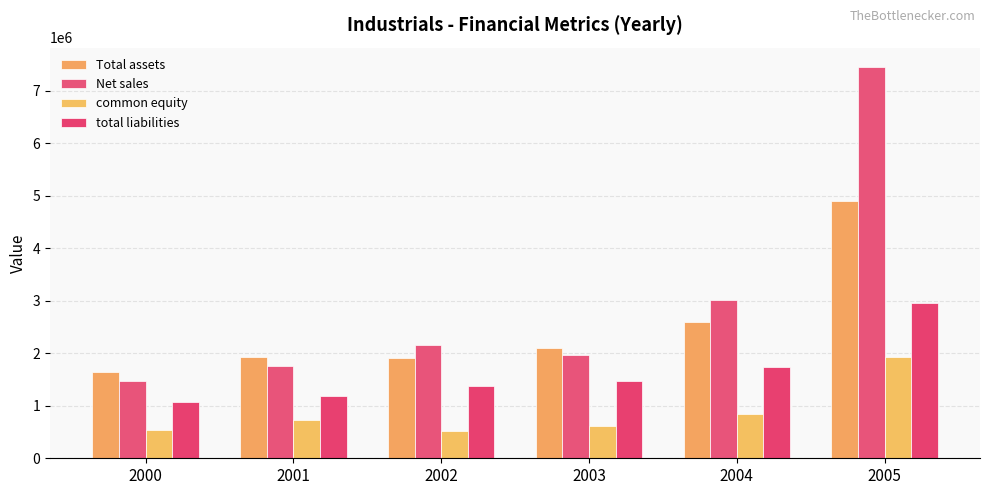

What is the smallest value displayed?

521499